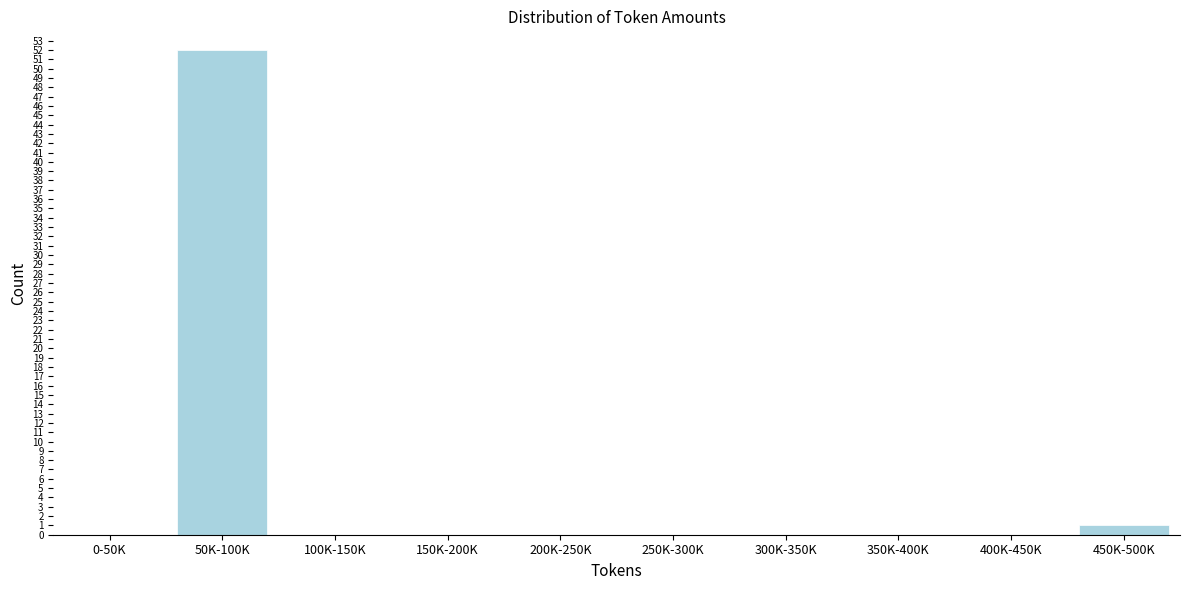

Reading left to right, extract all data points from this chart.

0-50K=0	50K-100K=52	100K-150K=0	150K-200K=0	200K-250K=0	250K-300K=0	300K-350K=0	350K-400K=0	400K-450K=0	450K-500K=1